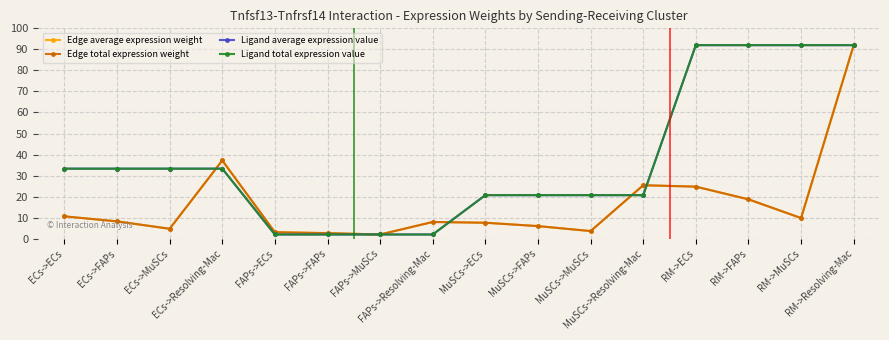

What is the label of the 11th point from the right?

FAPs->FAPs